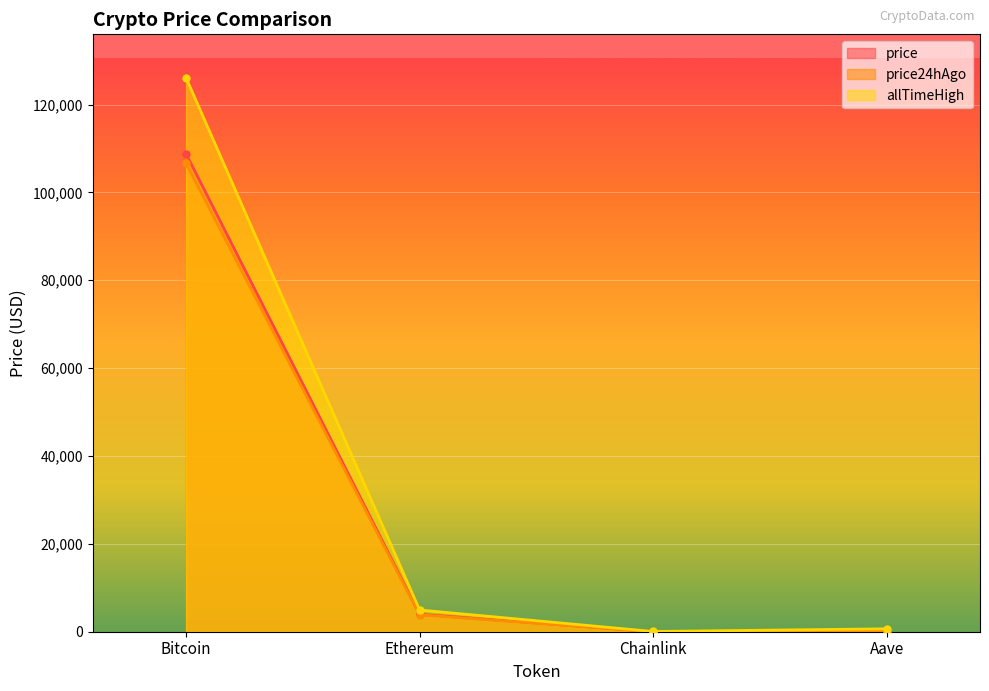

True or false: allTimeHigh and price24hAgo intersect in this chart.

False